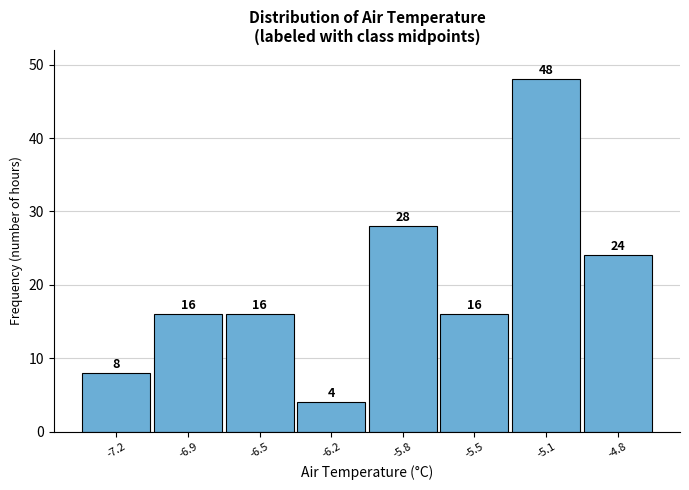

Reading left to right, transcribe this chart: for each bar, give the range it covers on the x-axis and its height.

-7.40 to -7.05: 8
-7.05 to -6.70: 16
-6.70 to -6.35: 16
-6.35 to -6.00: 4
-6.00 to -5.65: 28
-5.65 to -5.30: 16
-5.30 to -4.95: 48
-4.95 to -4.60: 24